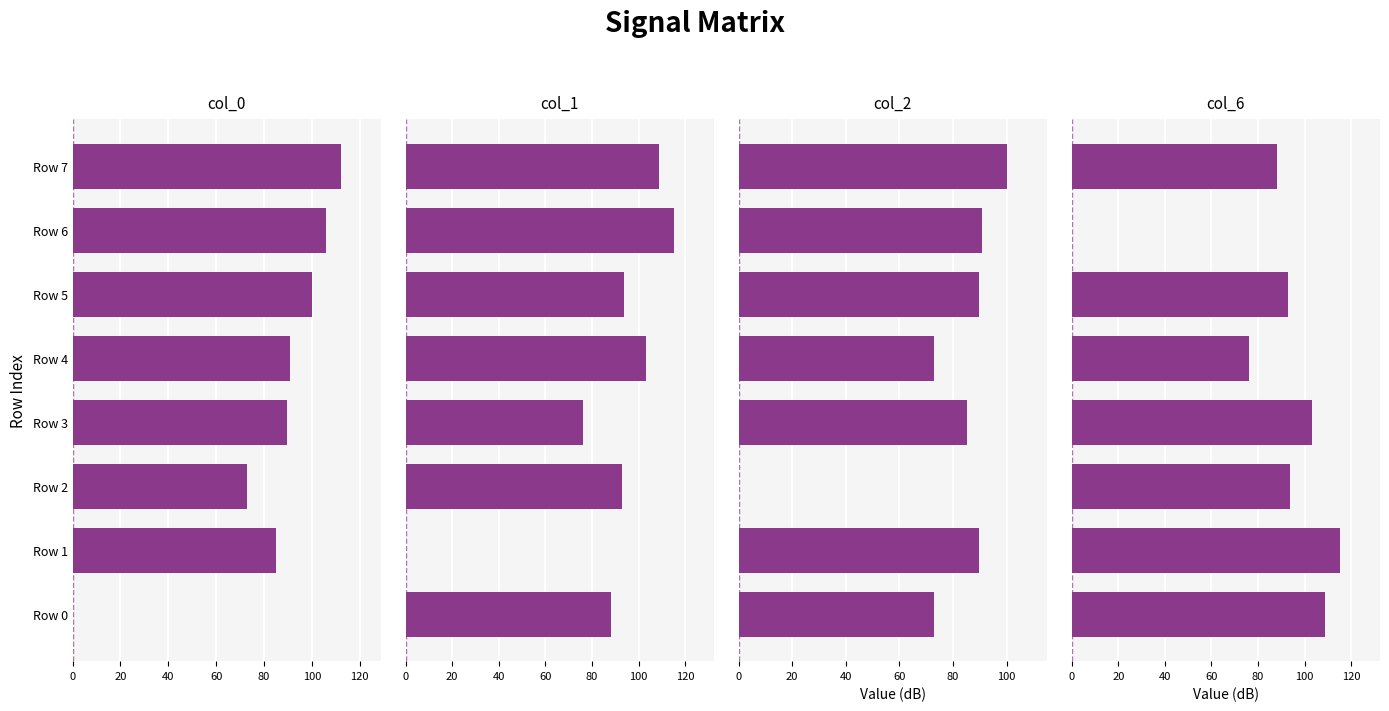

True or false: col_0 has a value of 117.3 at Row 2.

False